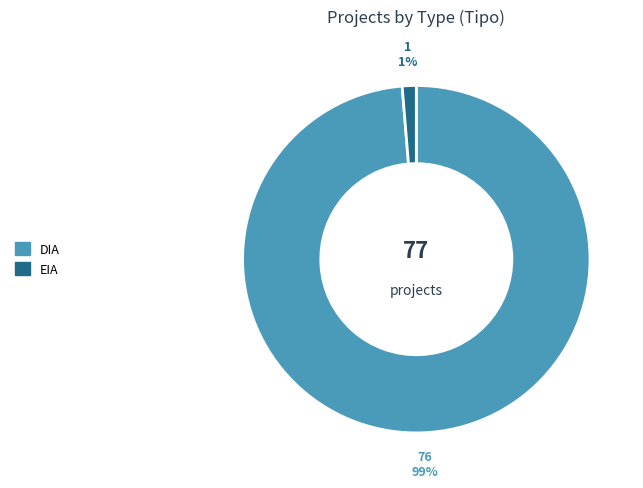

Between DIA and EIA, which is larger?

DIA